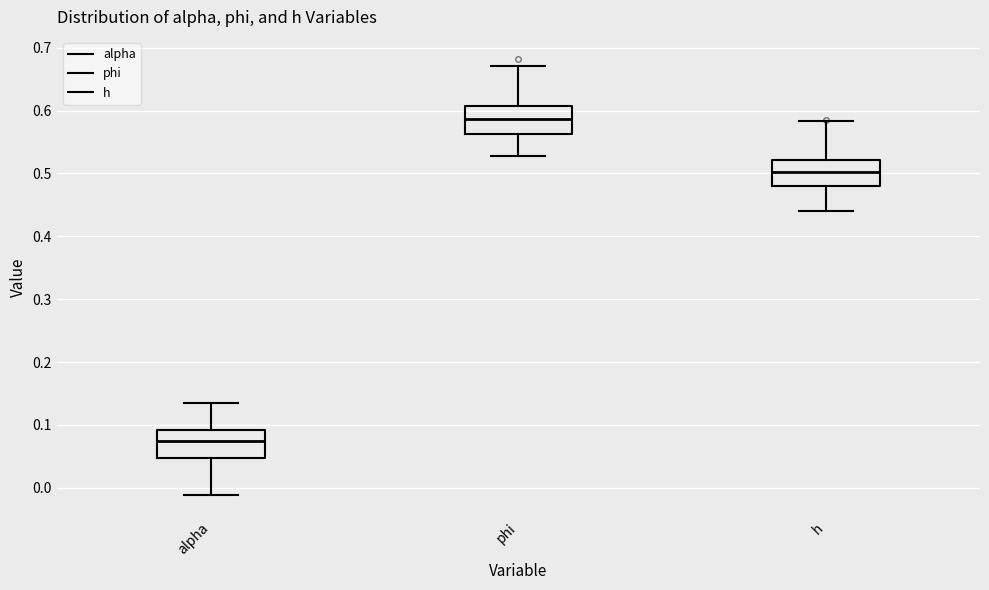

Which box has the highest median line?

phi